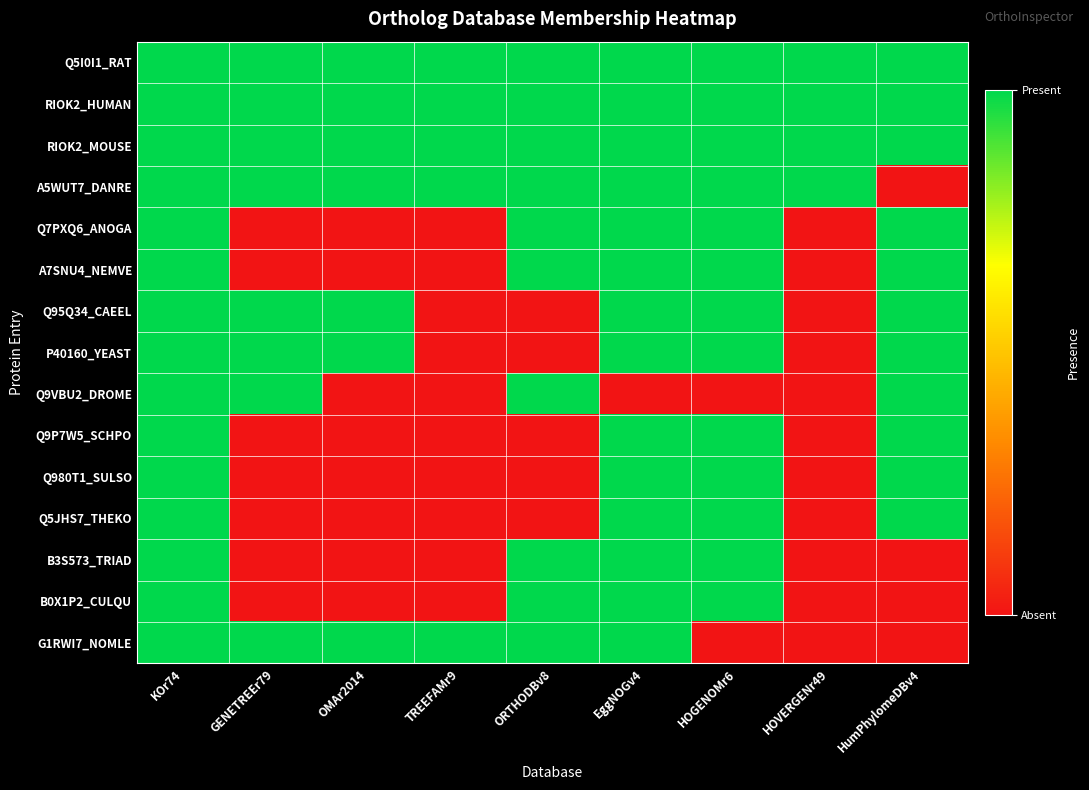

What is the spread (max minus min) of values at ORTHODBv8?

1